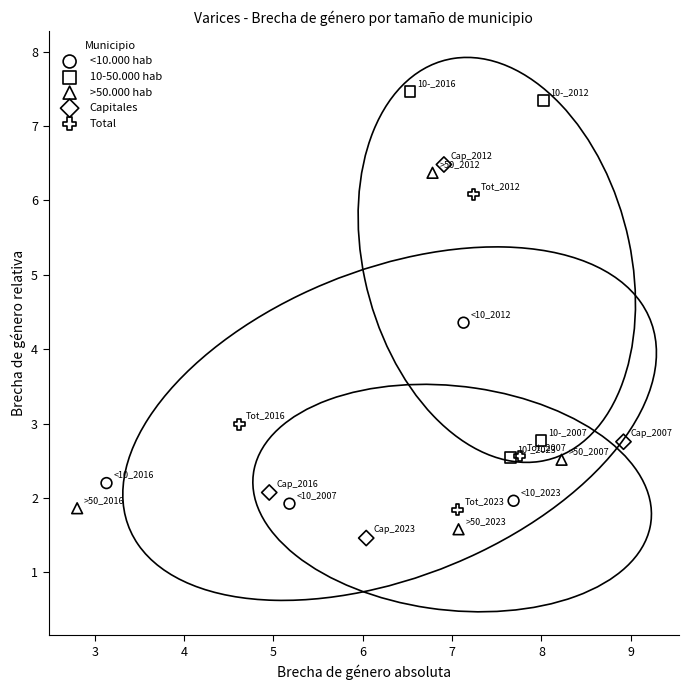

Which series contains the highest Y value?

10-50.000 hab